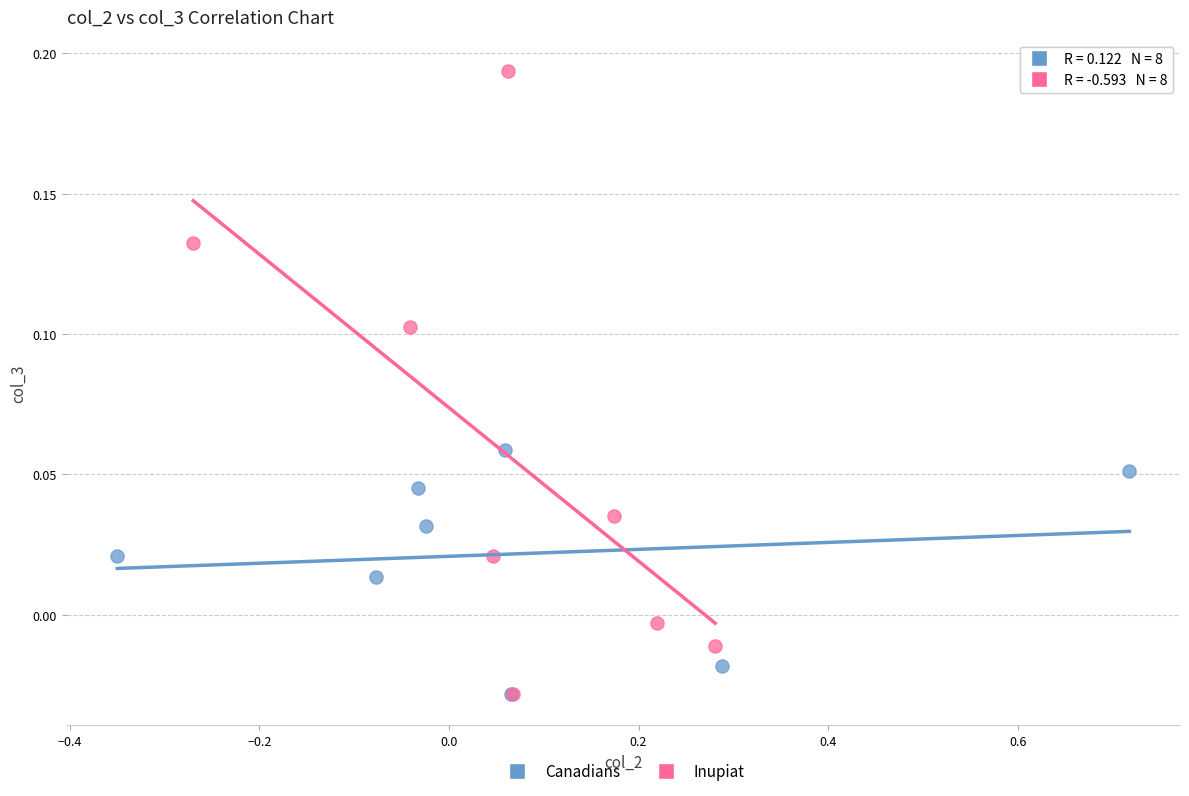

Which series has the largest Y range (max minus min)?

Inupiat